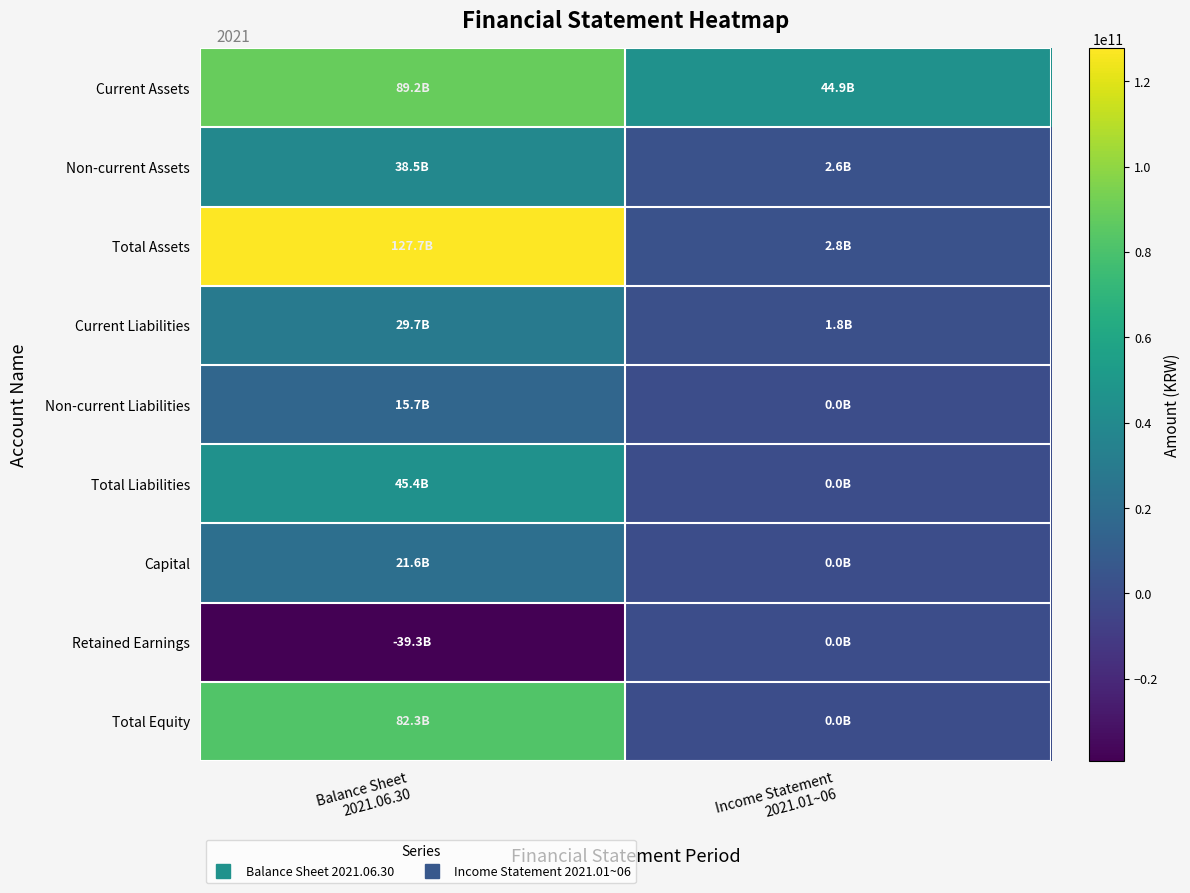

Which series changed the most between Balance Sheet 2021.06.30 and Income Statement 2021.01~06?

Total Assets